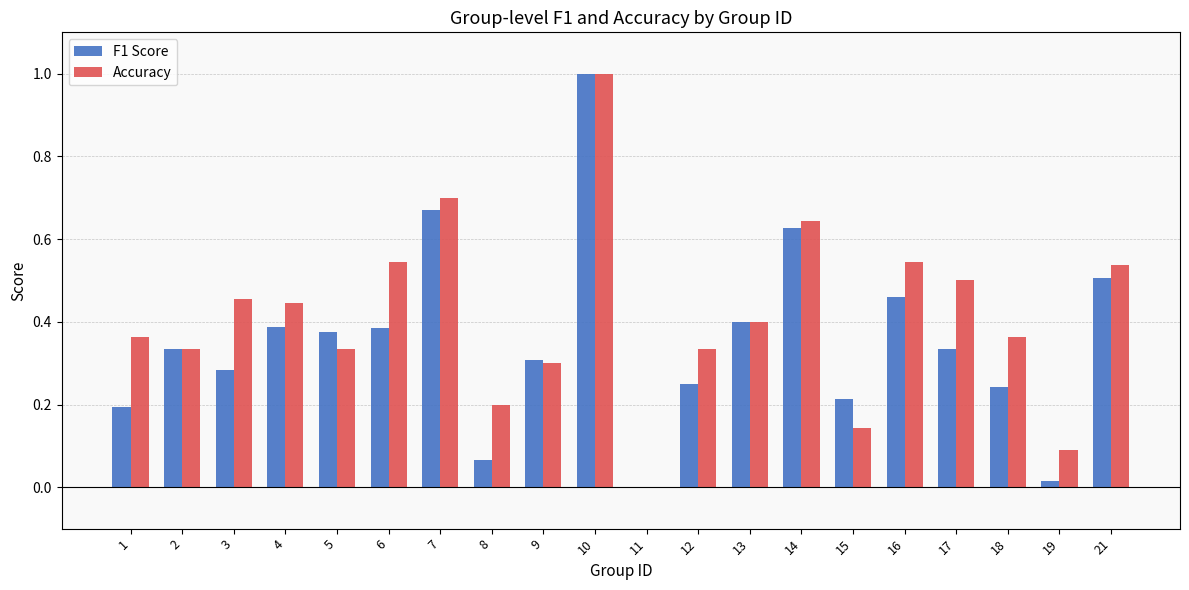

At which category is the sum across all series the highest?

10